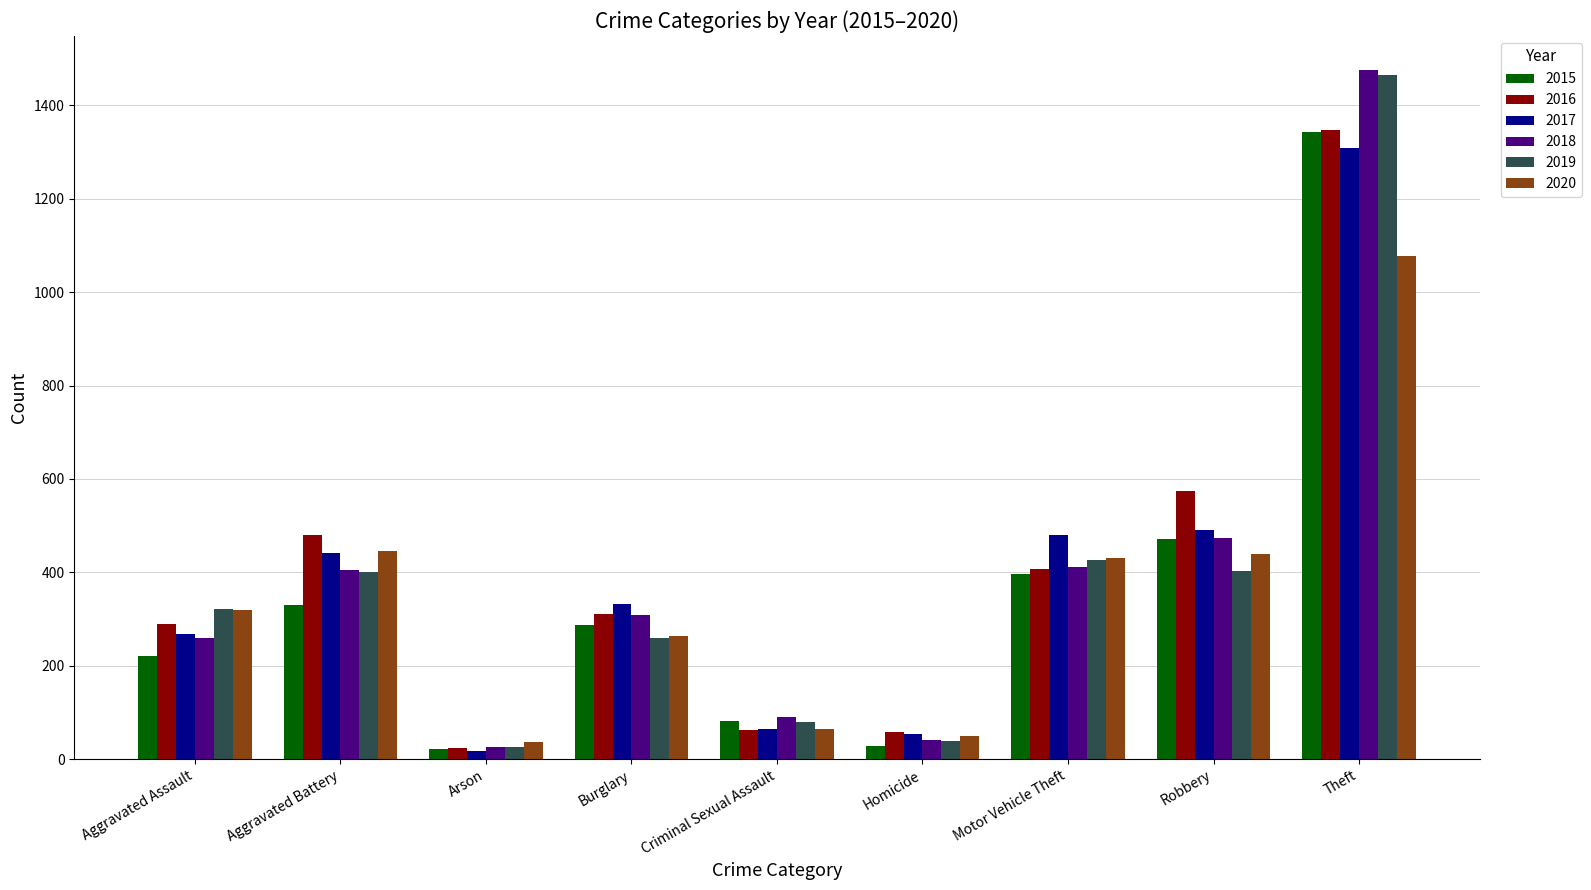

How many values in the 2015 series are below 287?

4